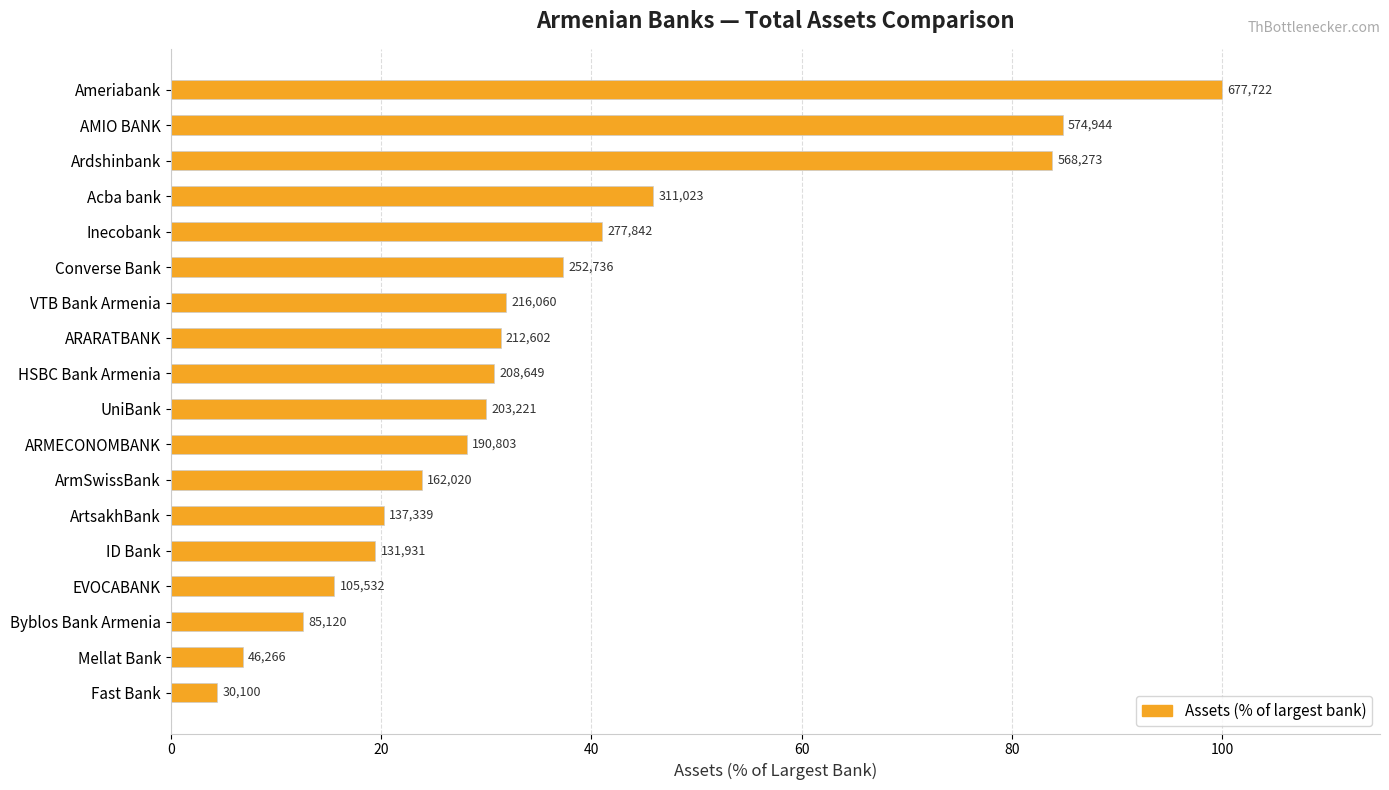

Does the chart contain any negative values?

No